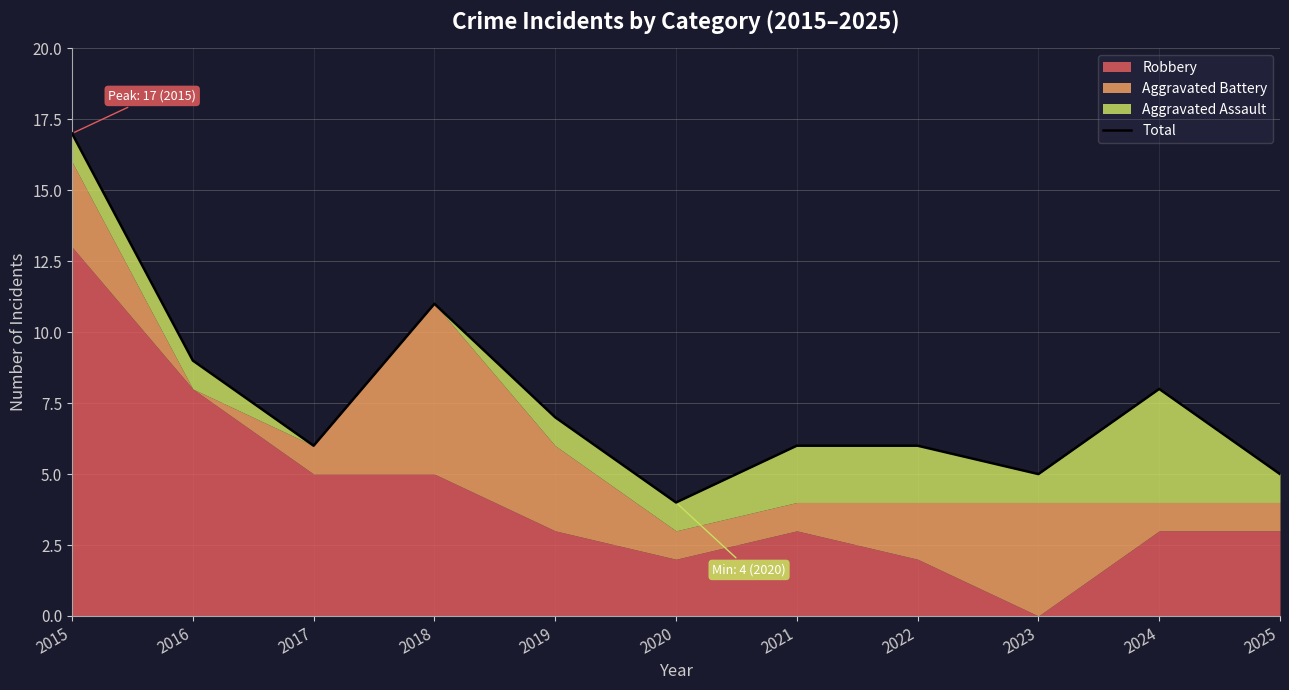

How many points are higher than both their immediate neighbors (excluding endpoints)?

2